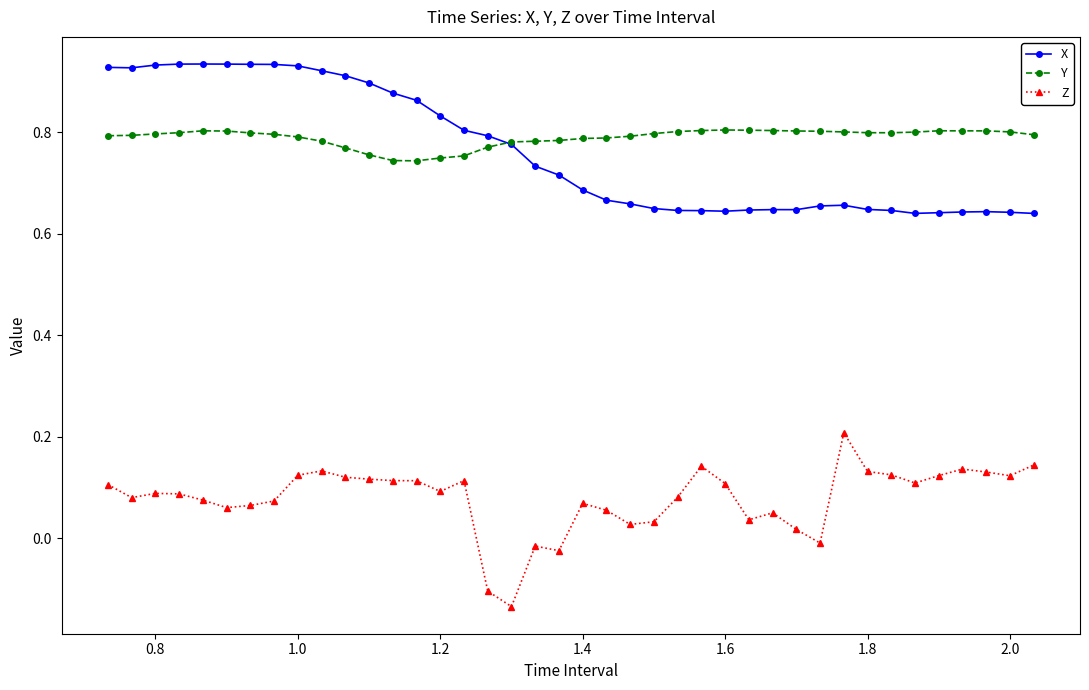

At how many categories does at least one series exceed 0?

40